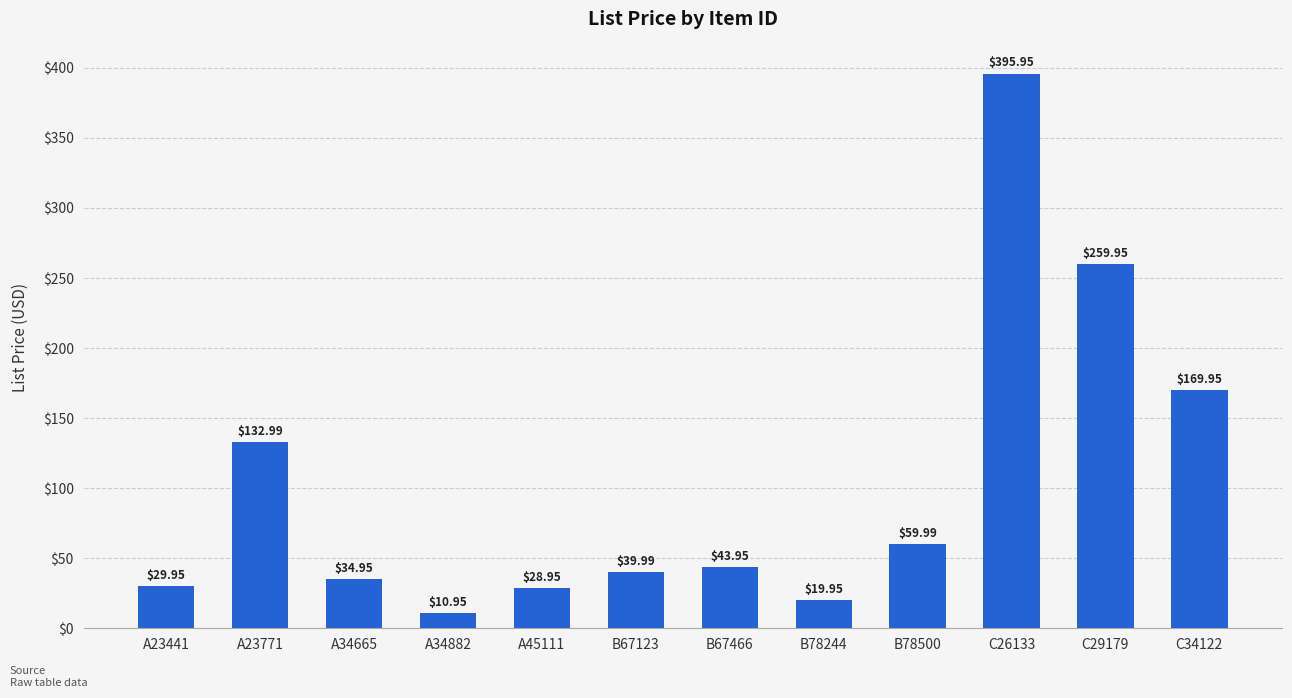

Approximately how many times larger is the value at A23771 compared to B78244?

6.7